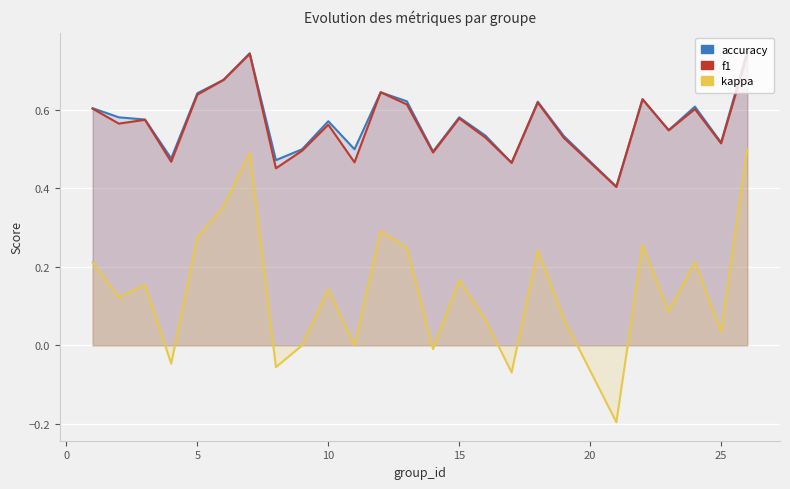

True or false: kappa and f1 cross at least once.

False